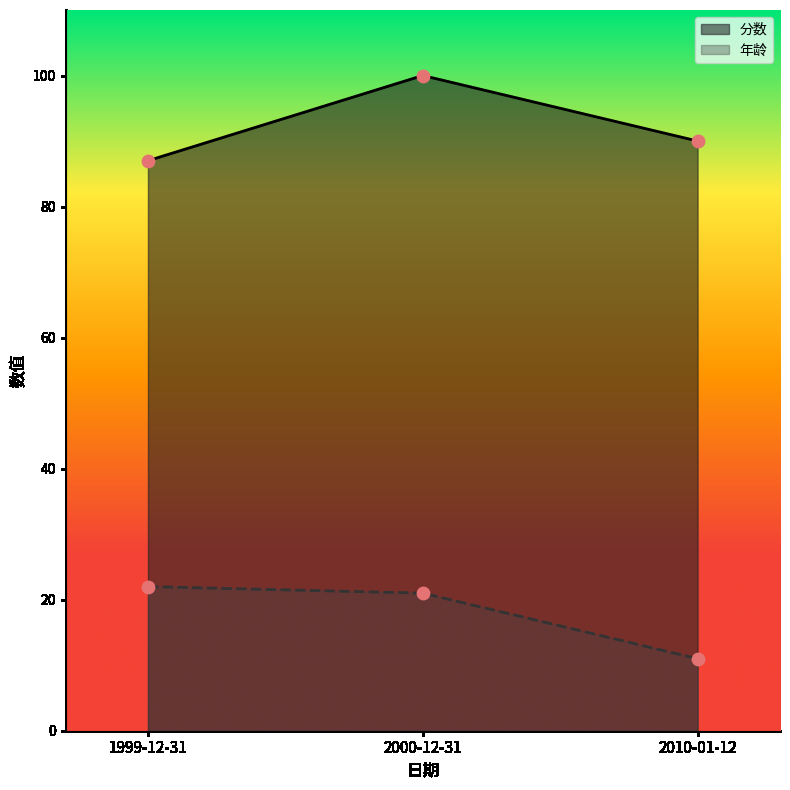

Is the value of 年龄 at 1999-12-31 greater than the value of 分数 at 1999-12-31?

No